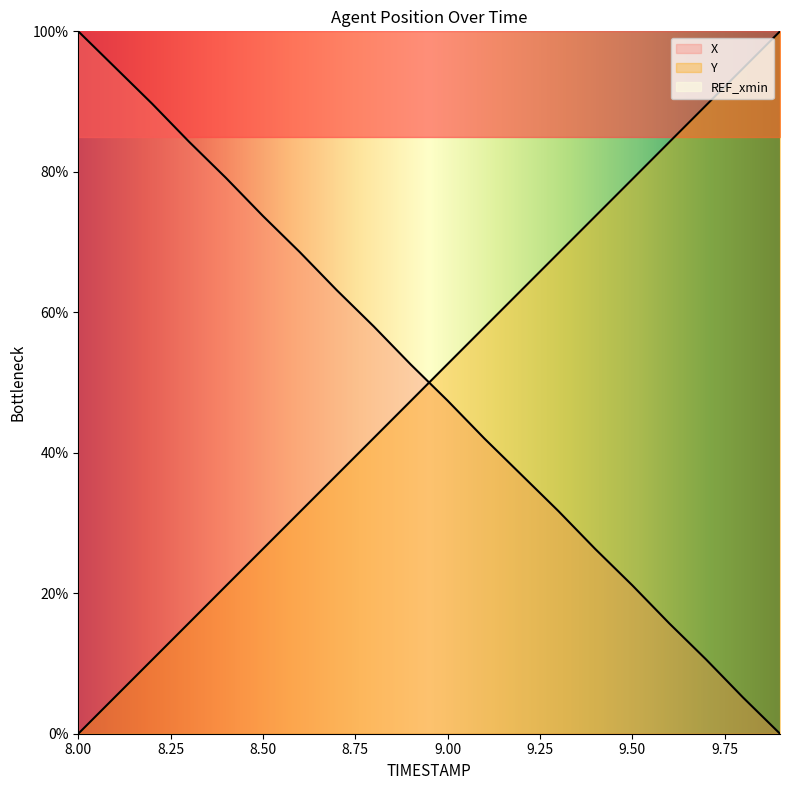

True or false: Y and X intersect in this chart.

True